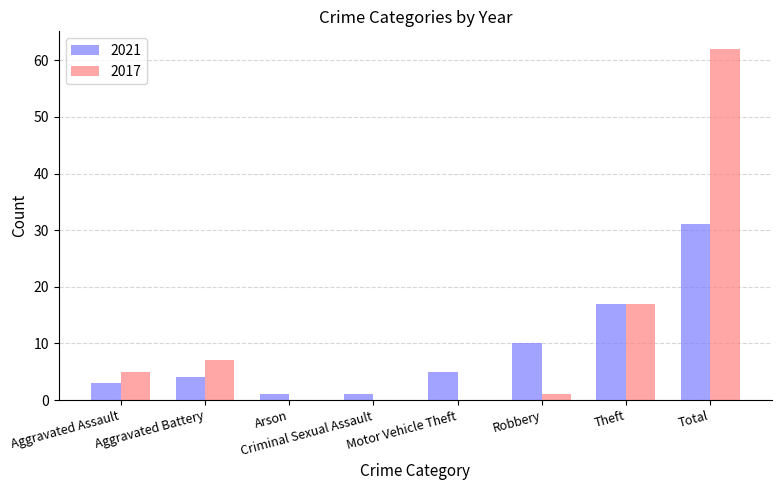

At which category is the sum across all series the highest?

Total